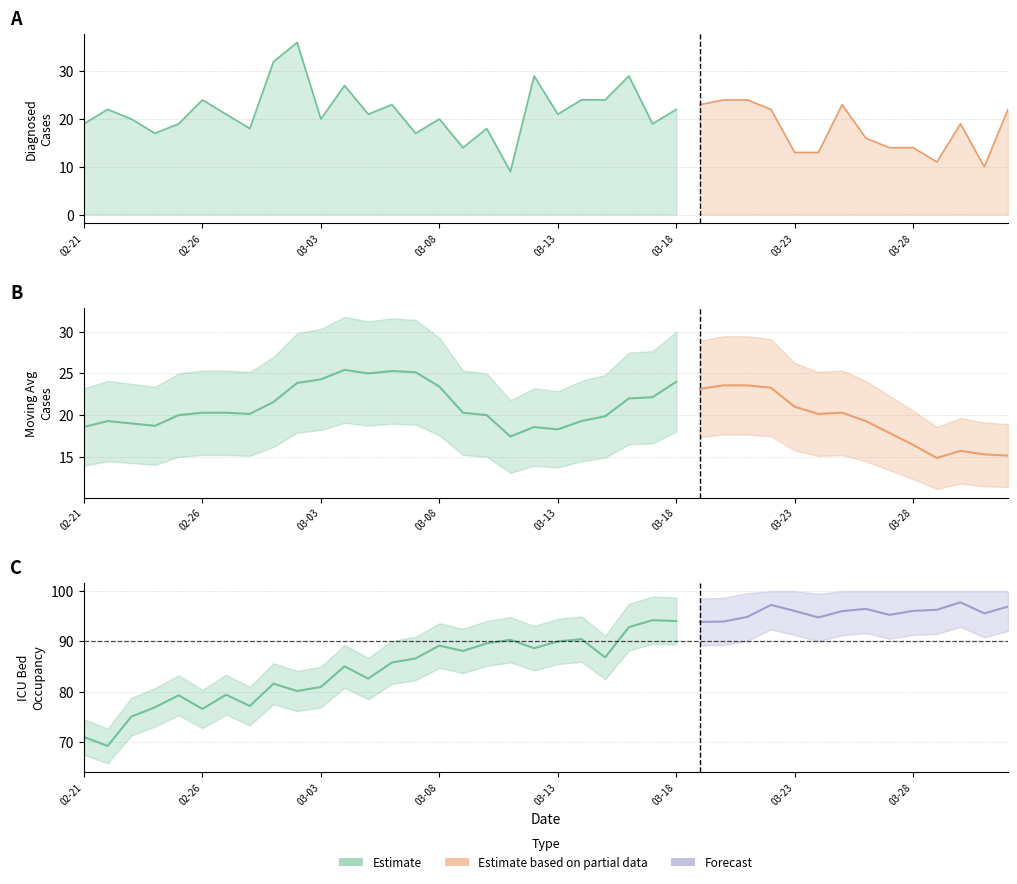

Reading right to left, extract all data points from this chart.

diagnostico_covid19: 22.0	10.0	19.0	11.0	14.0	14.0	16.0	23.0	13.0	13.0	22.0	24.0	24.0	23.0	22.0	19.0	29.0	24.0	24.0	21.0	29.0	9.0	18.0	14.0	20.0	17.0	23.0	21.0	27.0	20.0	36.0	32.0	18.0	21.0	24.0	19.0	17.0	20.0	22.0	19.0
media_movel_casos: 15.1	15.3	15.7	14.9	16.4	17.9	19.3	20.3	20.1	21.0	23.3	23.6	23.6	23.1	24.0	22.1	22.0	19.9	19.3	18.3	18.6	17.4	20.0	20.3	23.4	25.1	25.3	25.0	25.4	24.3	23.9	21.6	20.1	20.3	20.3	20.0	18.7	19.0	19.3	18.6
ocupacao_leitos: 96.9	95.6	97.8	96.3	96.1	95.3	96.5	96.0	94.8	96.1	97.3	94.9	94.0	93.9	94.1	94.2	92.8	86.8	90.5	90.0	88.7	90.3	89.6	88.1	89.2	86.6	85.8	82.6	85.0	80.9	80.1	81.6	77.1	79.4	76.5	79.3	76.9	75.0	69.2	70.9